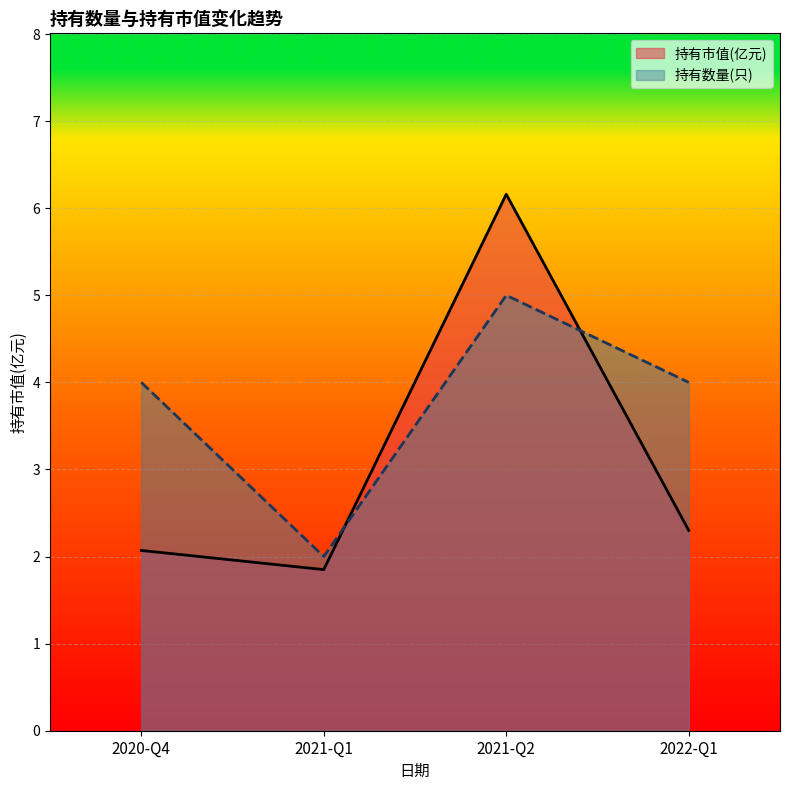

What is the difference between the 持有数量(只) values at 2021-Q2 and 2022-Q1?

1.0